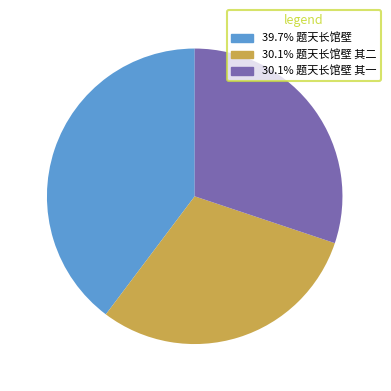

Is there any slice that represents more than half of the pie?

No